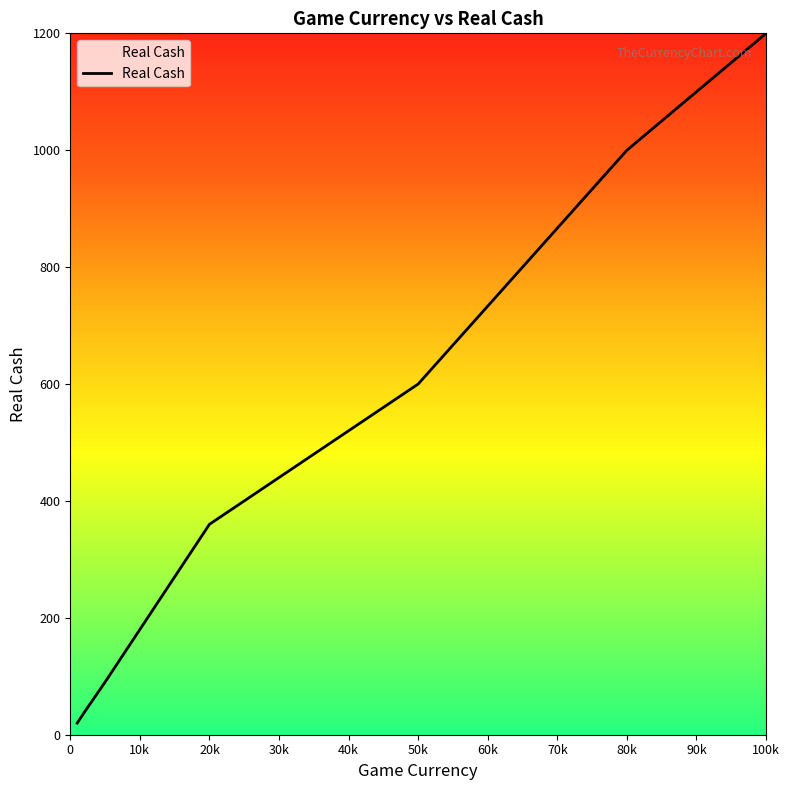

What is the maximum value shown in the chart?

1200